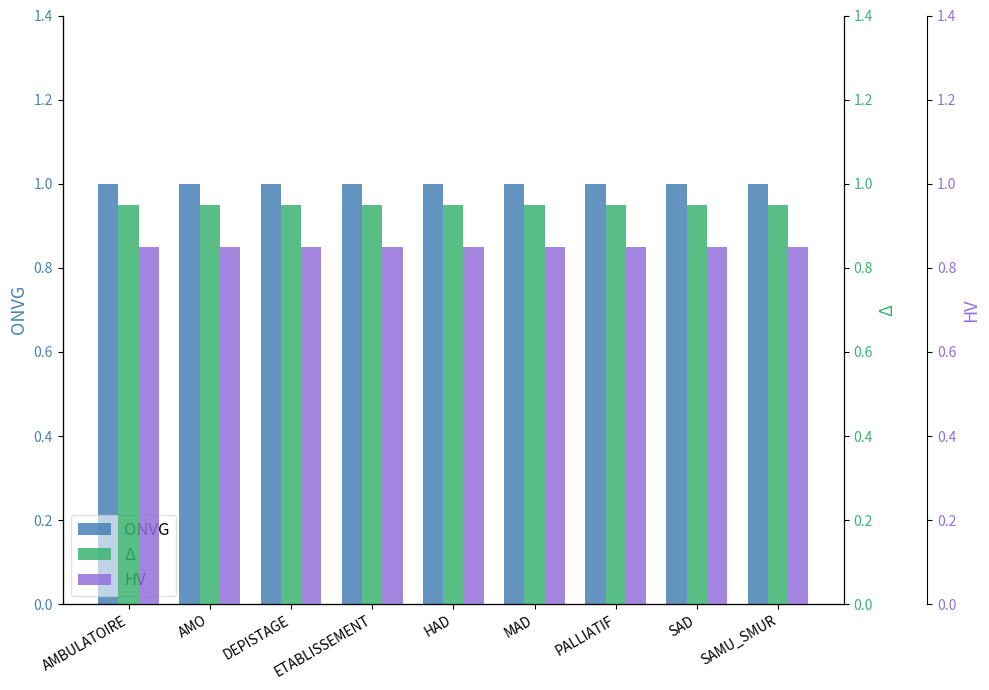

Between ETABLISSEMENT and SAD, which series saw the biggest shift?

ONVG